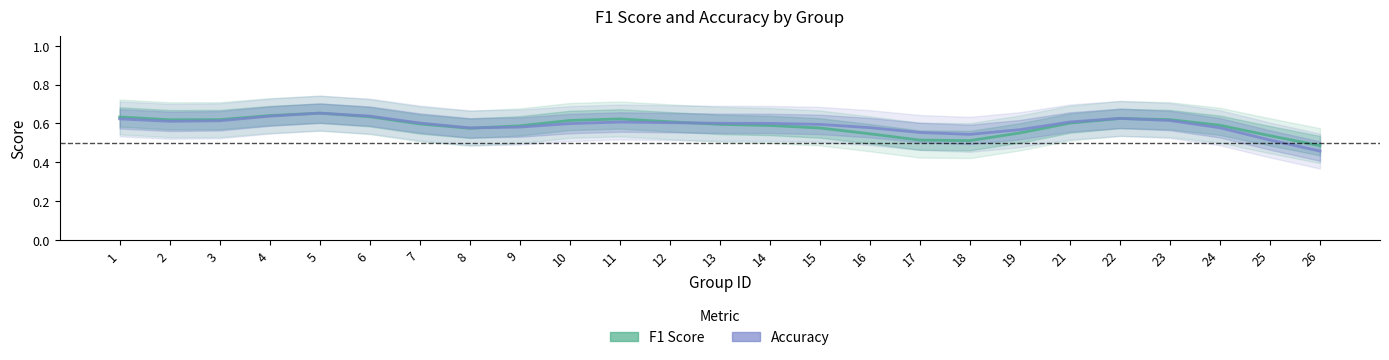

After their last crossing, which series has the higher values: f1 or accuracy?

f1